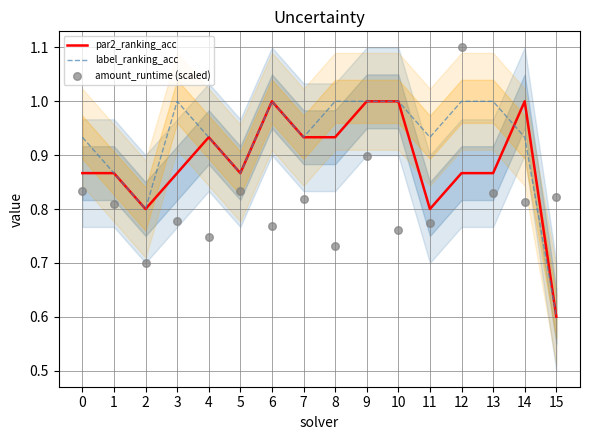

At how many categories does at least one series exceed 0?

16